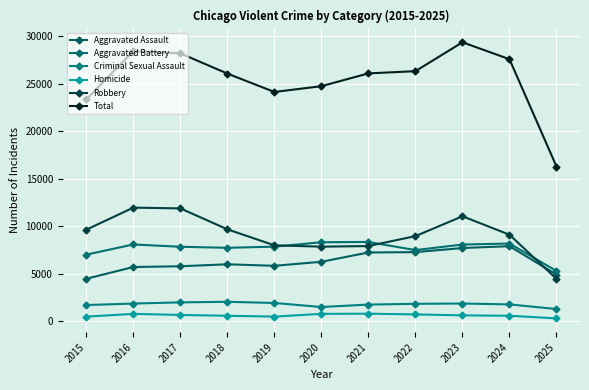

How many lines are shown in the chart?

6